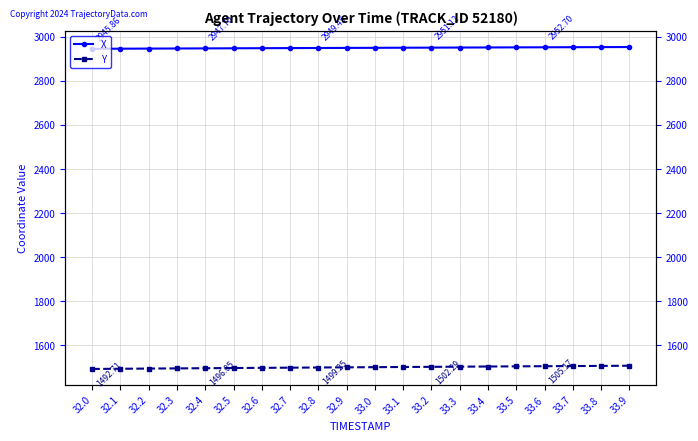

True or false: X and Y intersect in this chart.

False